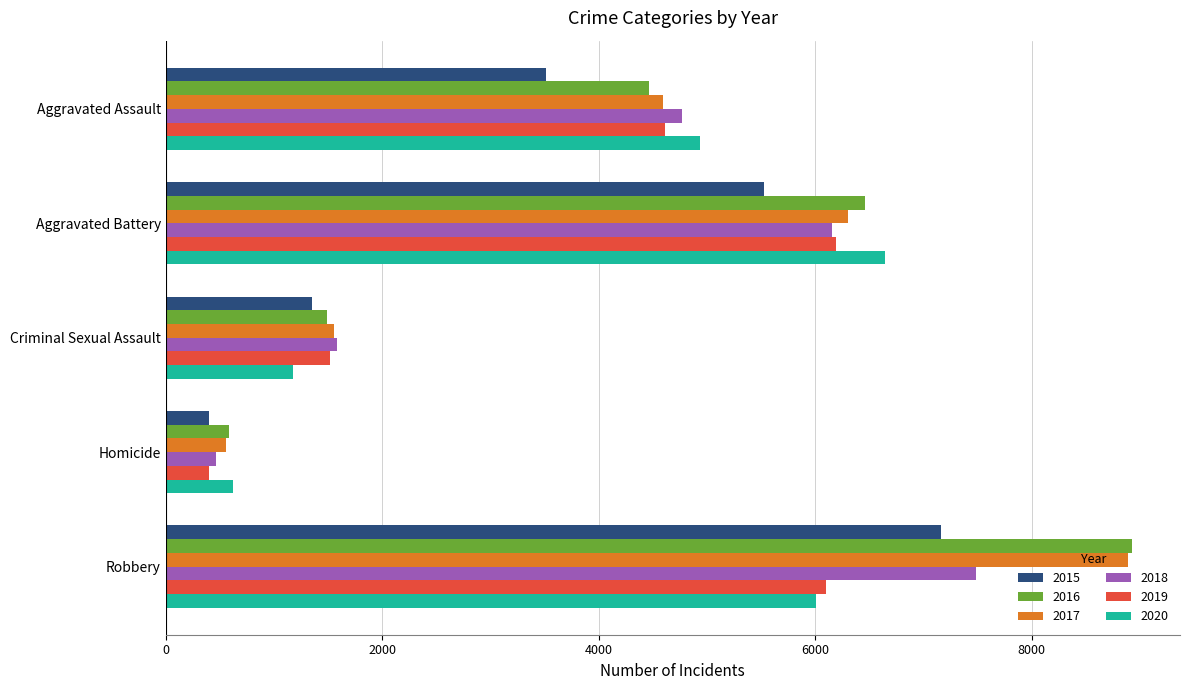

The value of 2017 at Aggravated Assault is 4598. True or false?

True